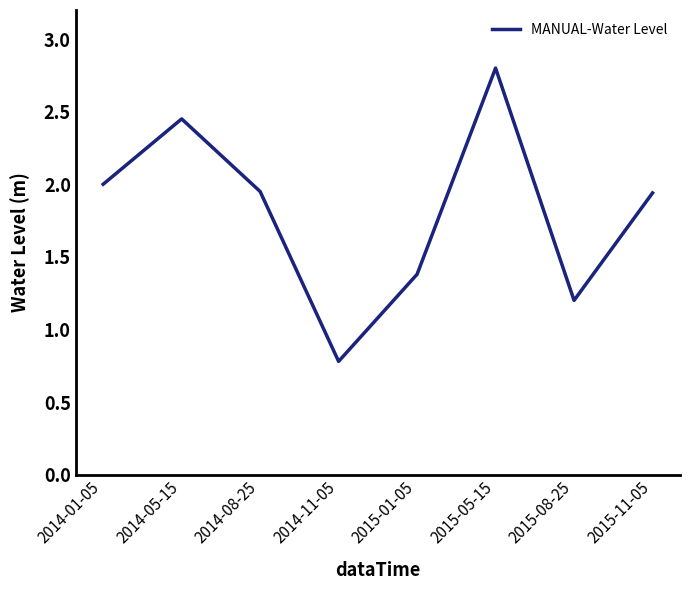

What is the change in value from 2015-05-15 to 2015-08-25?

-1.6